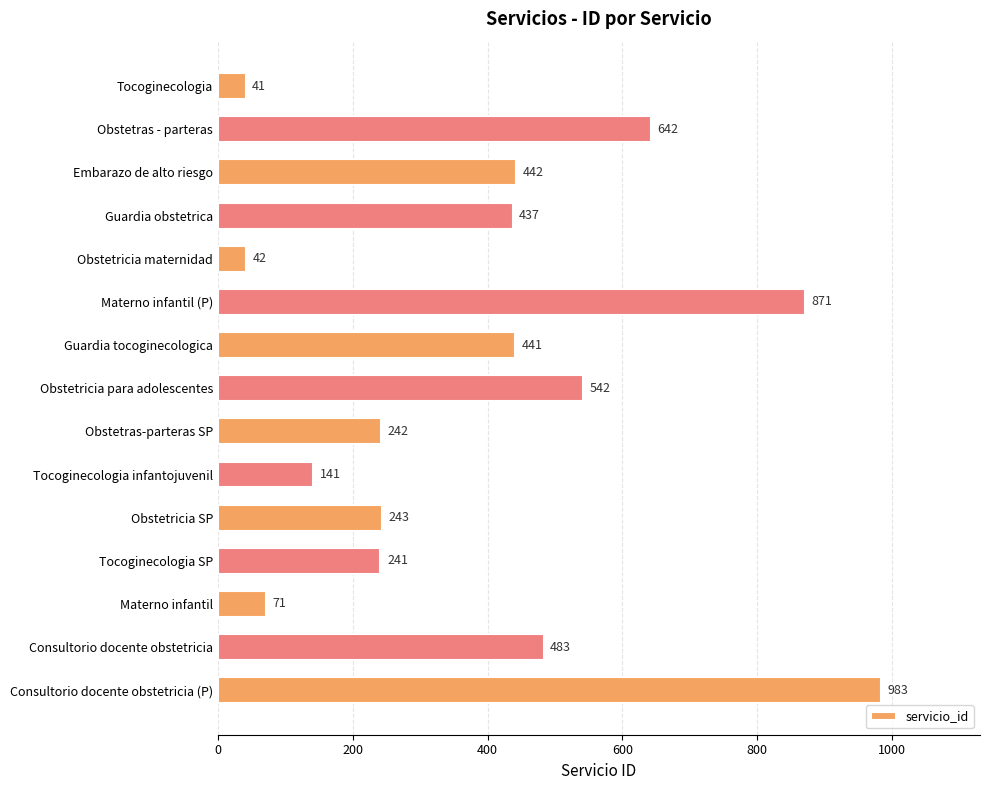

What is the greatest value displayed?

983